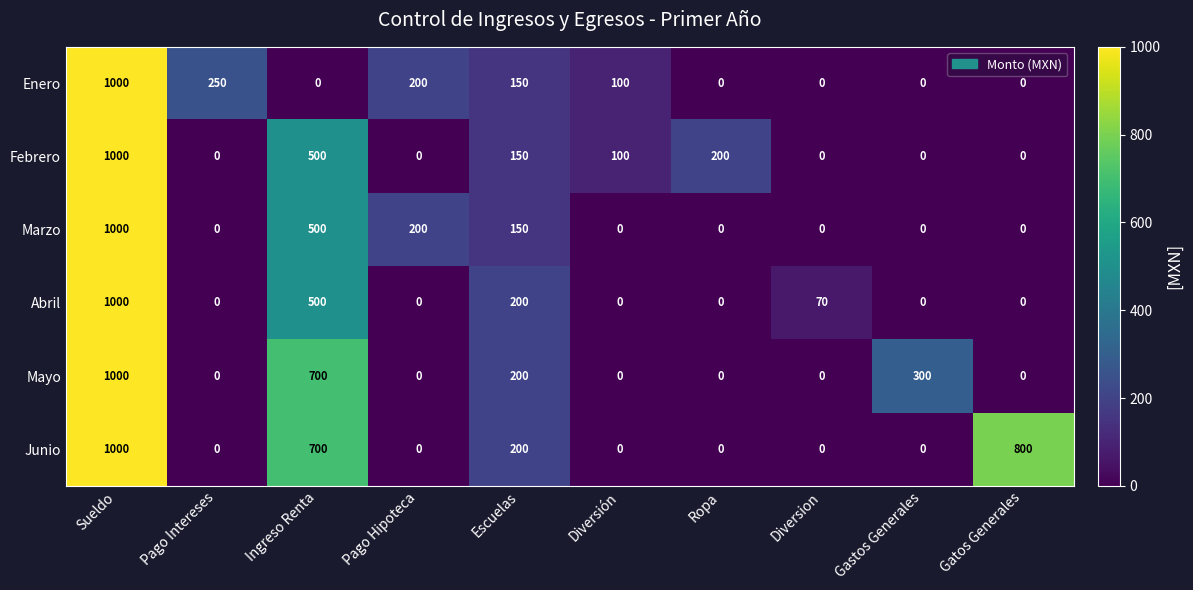

The value of Junio at Ropa is 0. True or false?

True